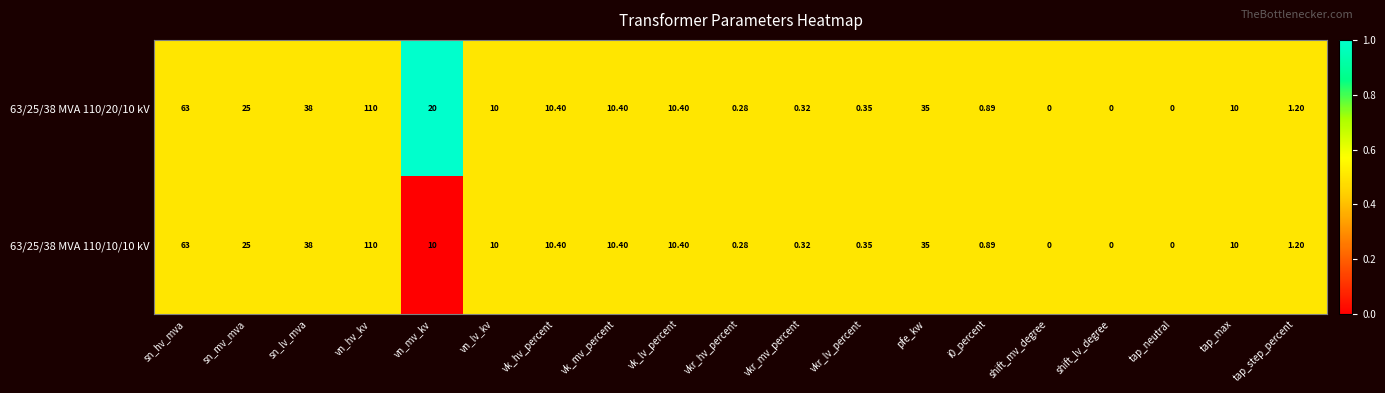

At which label does 63/25/38 MVA 110/20/10 kV first exceed 10?

sn_hv_mva